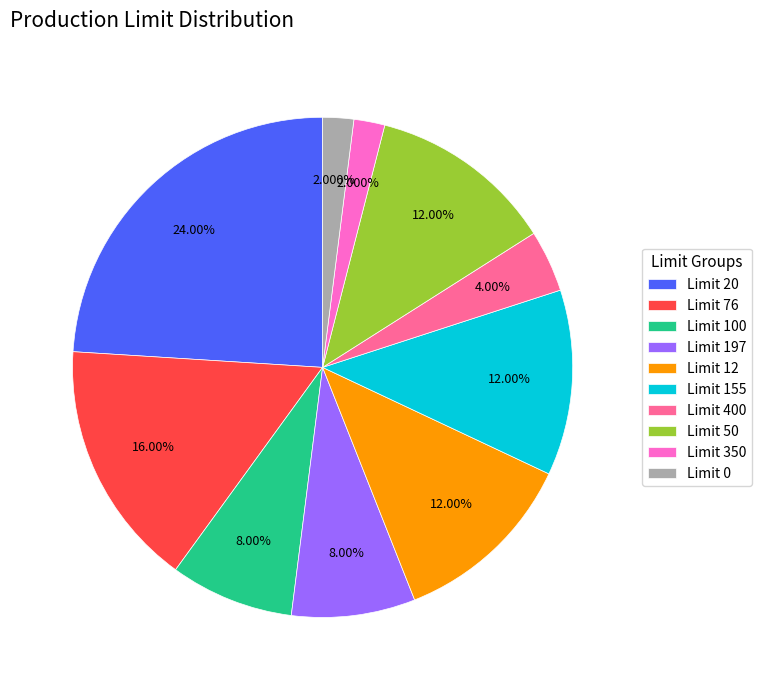

Do Limit 76 and Limit 50 together represent more than half of the pie?

No